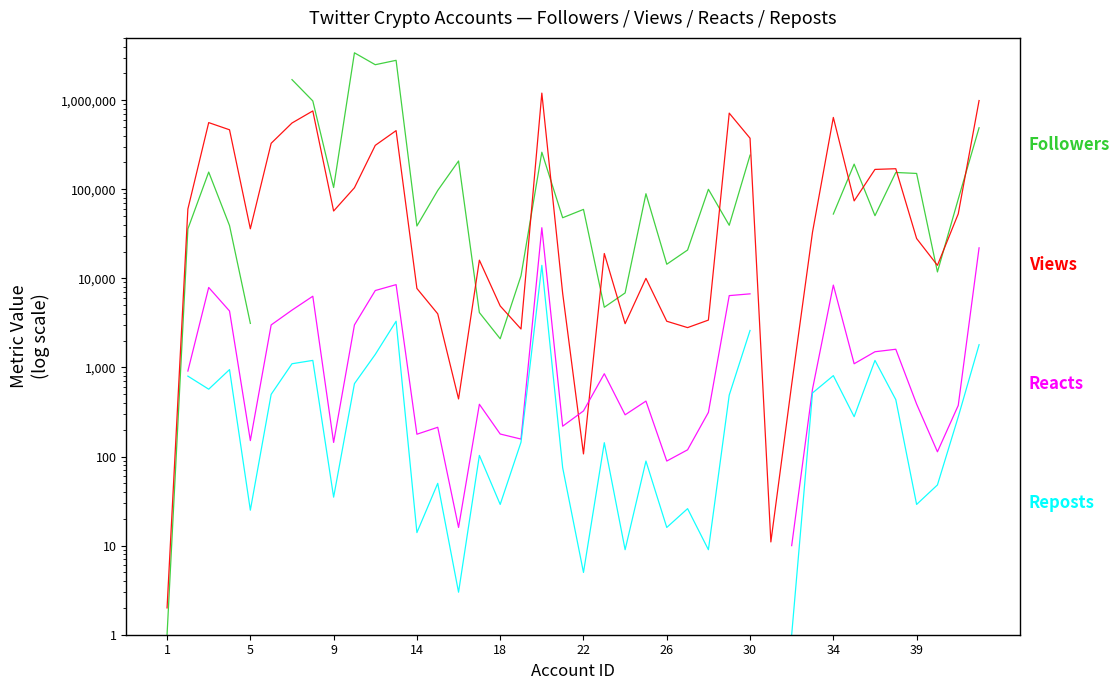

List the series in order of their overall mean, highest first.

Followers, Views, Reacts, Reposts